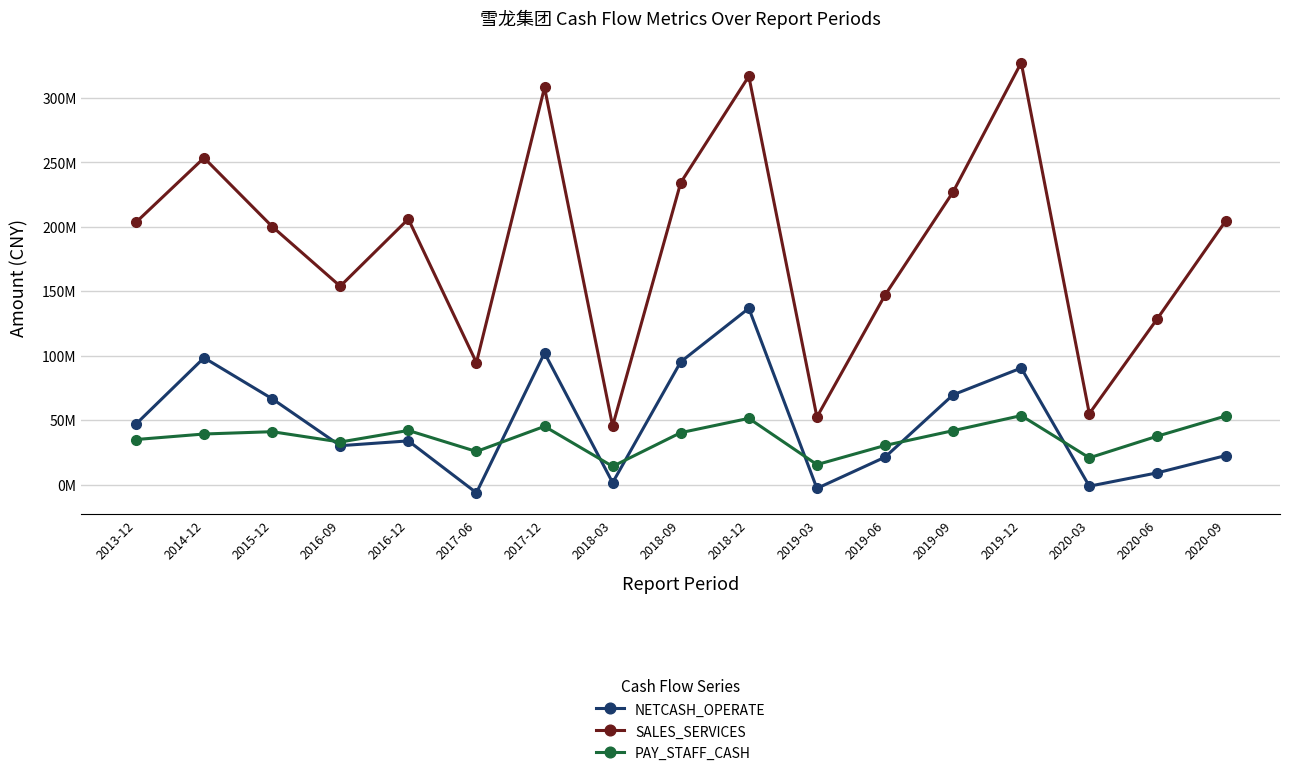

What is the label of the 8th point from the right?

2018-12